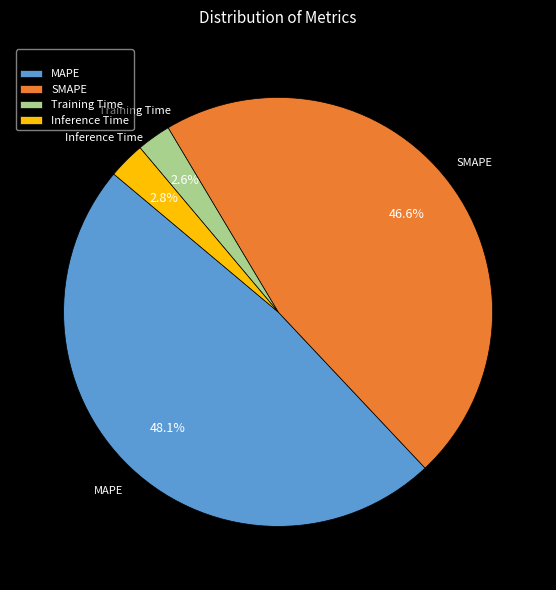

To the nearest percent, what percentage of the pie is Training Time?

3%